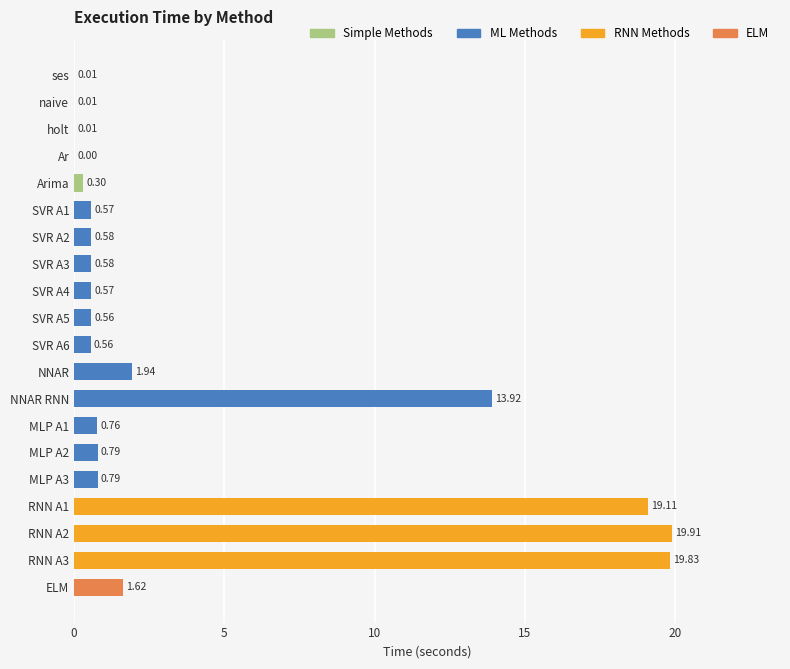

Between ELM and RNN A3, which is larger?

RNN A3